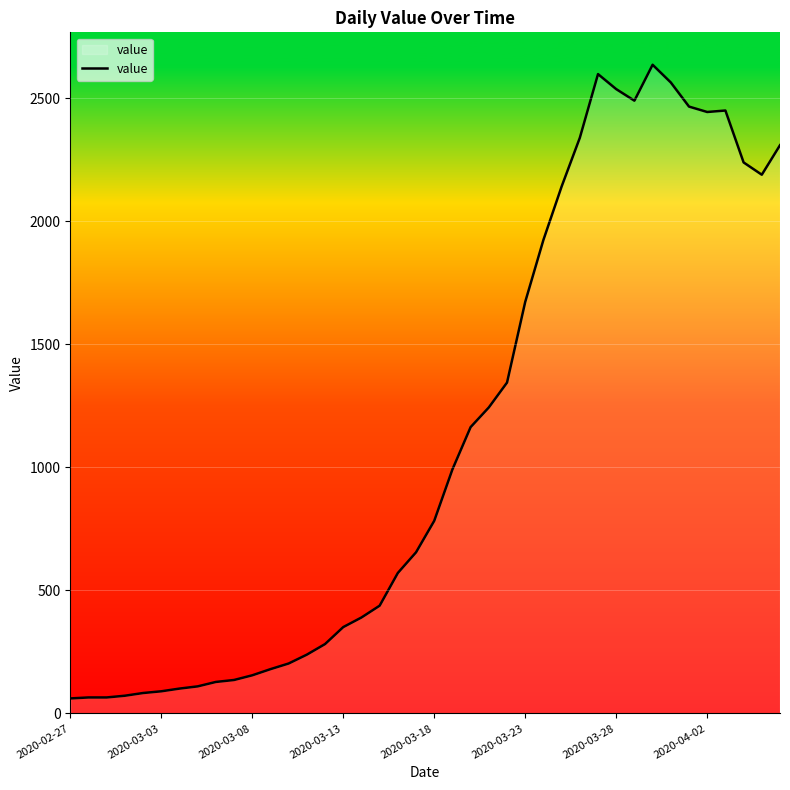

What is the difference between the maximum and minimum values?

2576